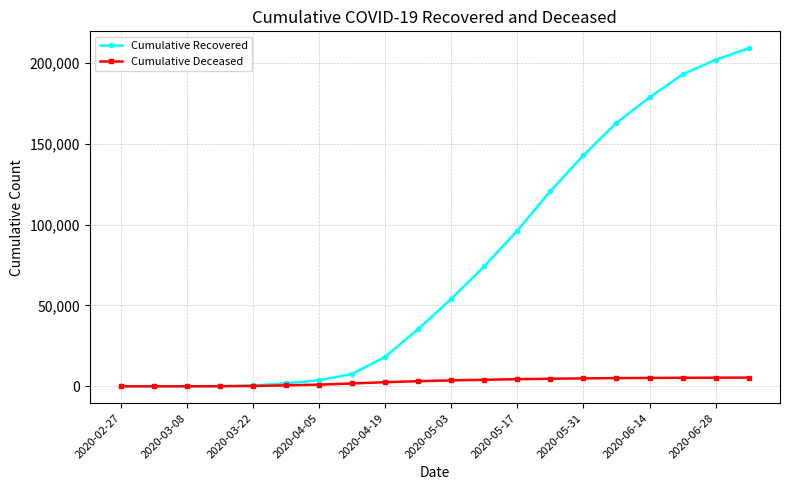

Which series has the largest total across all categories?

Cumulative Recovered